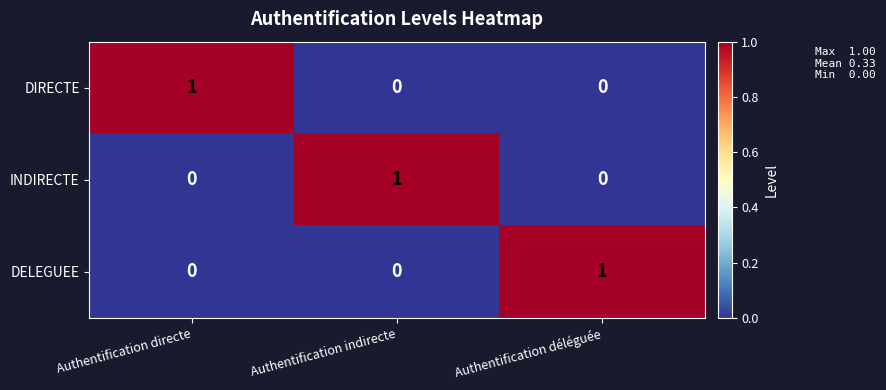

Reading right to left, what are all the values shown in this chart?

DIRECTE: Authentification déléguée=0	Authentification indirecte=0	Authentification directe=1
INDIRECTE: Authentification déléguée=0	Authentification indirecte=1	Authentification directe=0
DELEGUEE: Authentification déléguée=1	Authentification indirecte=0	Authentification directe=0